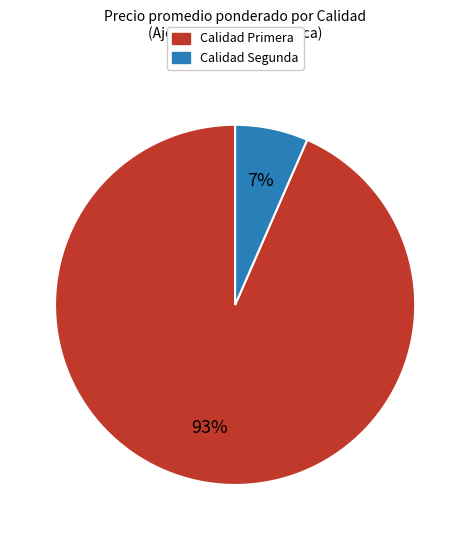

How many slices are in this pie chart?

2